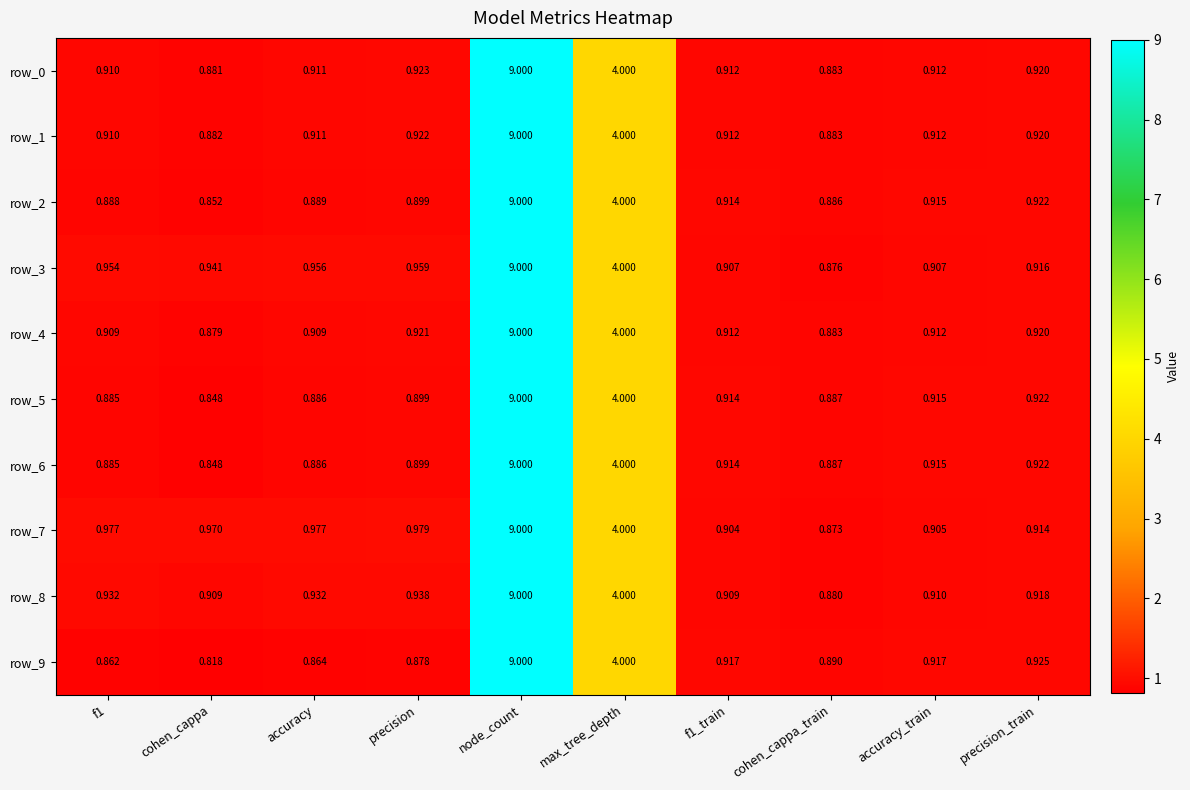

Which series has the widest spread of values?

row_9